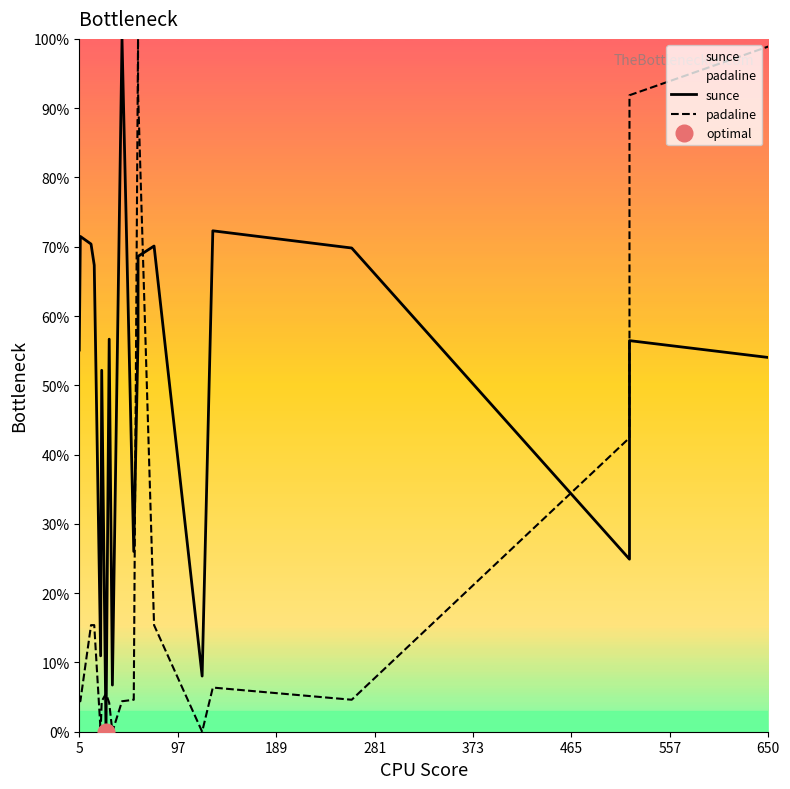

Reading right to left, transcribe all the data shown in this chart.

sunce: 54.0	56.4	24.9	69.8	72.3	8.0	70.1	68.6	56.9	26.0	100.0	6.7	56.7	0.0	52.2	11.0	67.3	70.4	71.5	55.1
padaline: 98.9	91.9	42.4	4.6	6.4	0.0	15.4	92.3	100.0	4.6	4.4	0.0	4.2	5.5	4.4	0.0	15.4	15.4	4.4	4.6